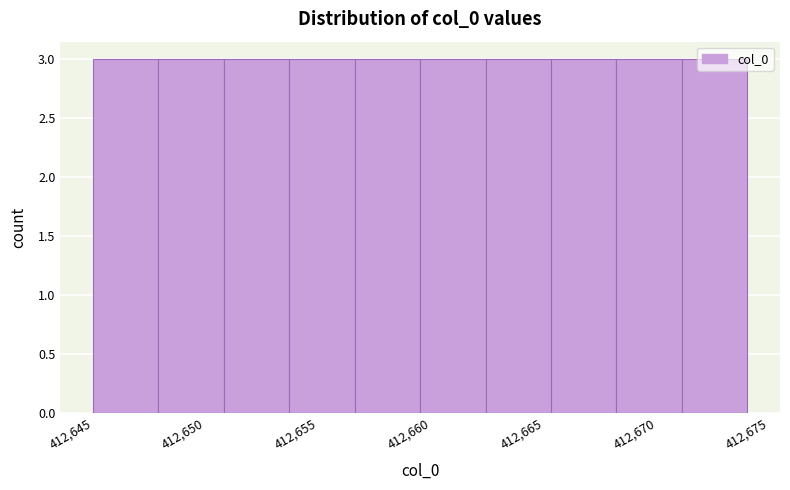

What is the height of the bar covering 412653.7 to 412656.6 on the x-axis? Neither the bar edges nor the heights are printed on the chart, so give them approximately, as read against the axes.

3